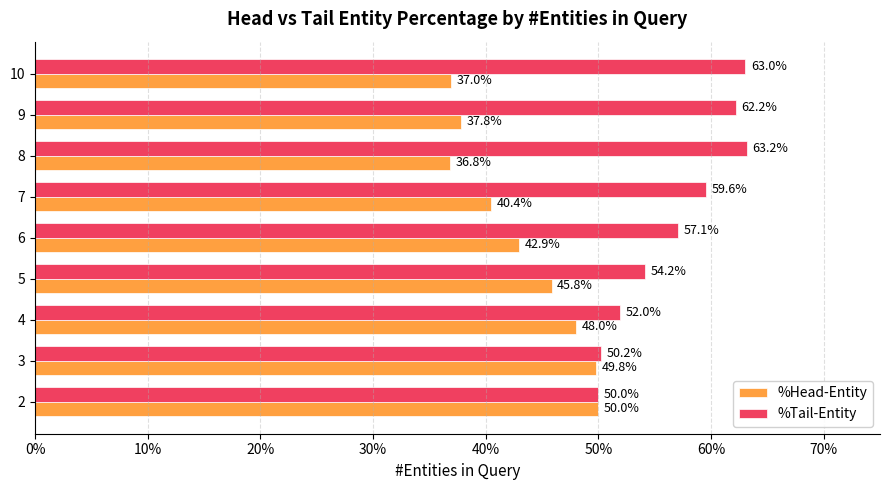

What are all the series names shown in the legend?

%Head-Entity, %Tail-Entity